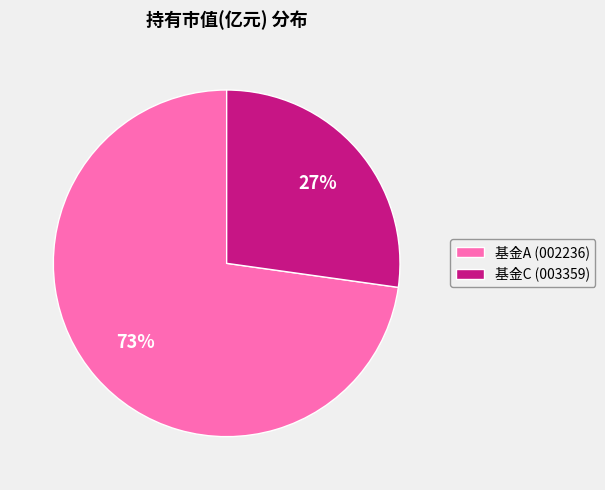

Which has a higher value, 基金C (003359) or 基金A (002236)?

基金A (002236)